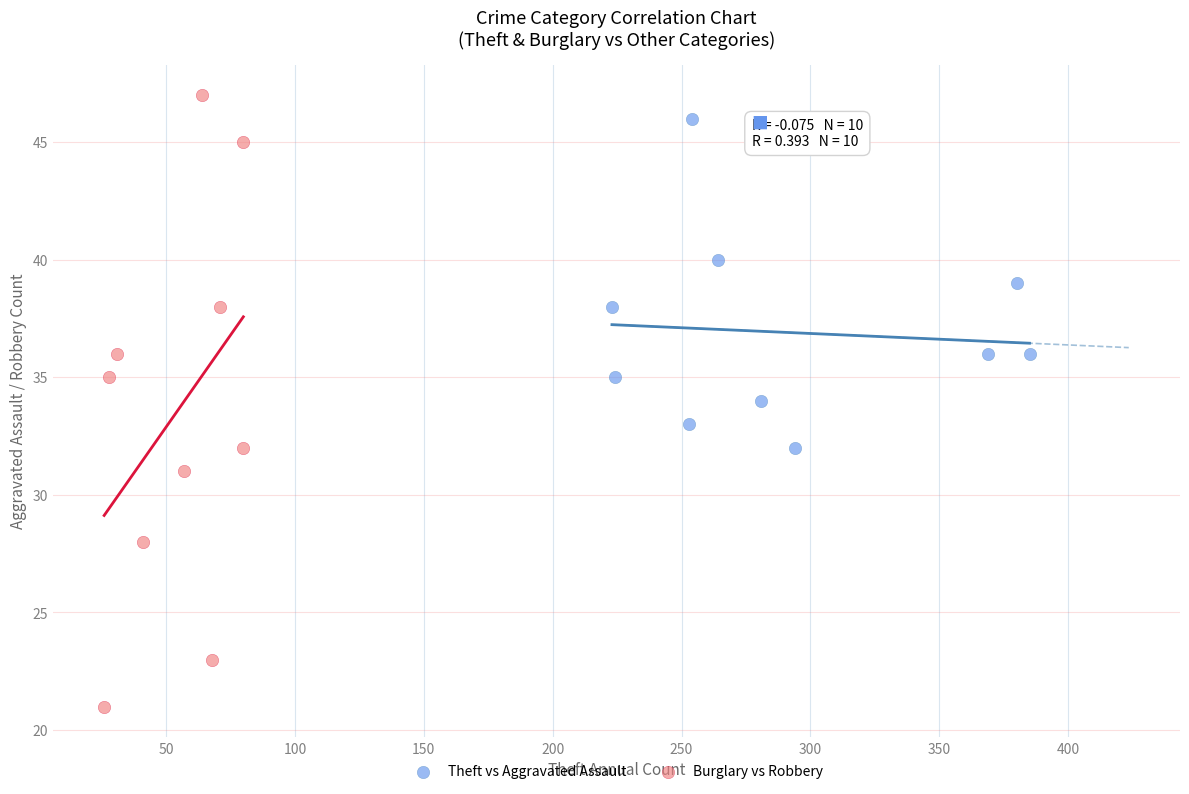

Which series reaches the maximum Y coordinate?

Burglary vs Robbery